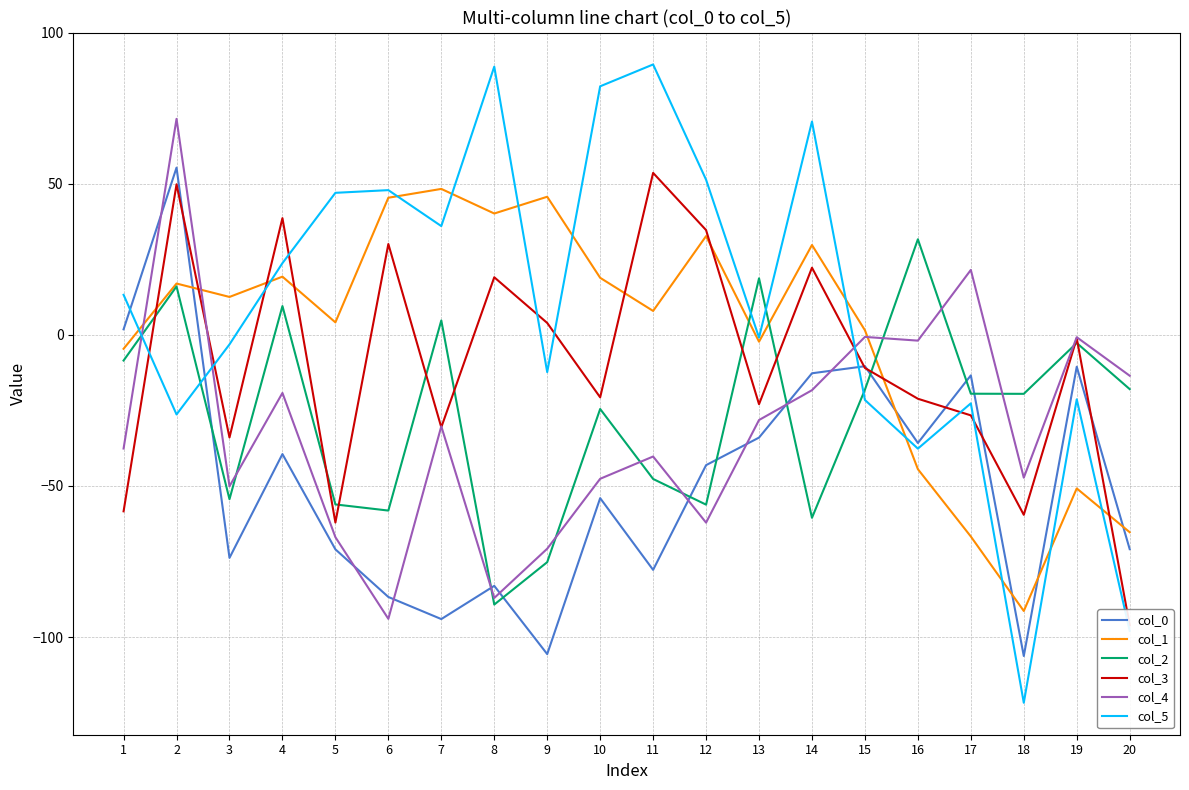

At which category is the sum across all series the highest?

2